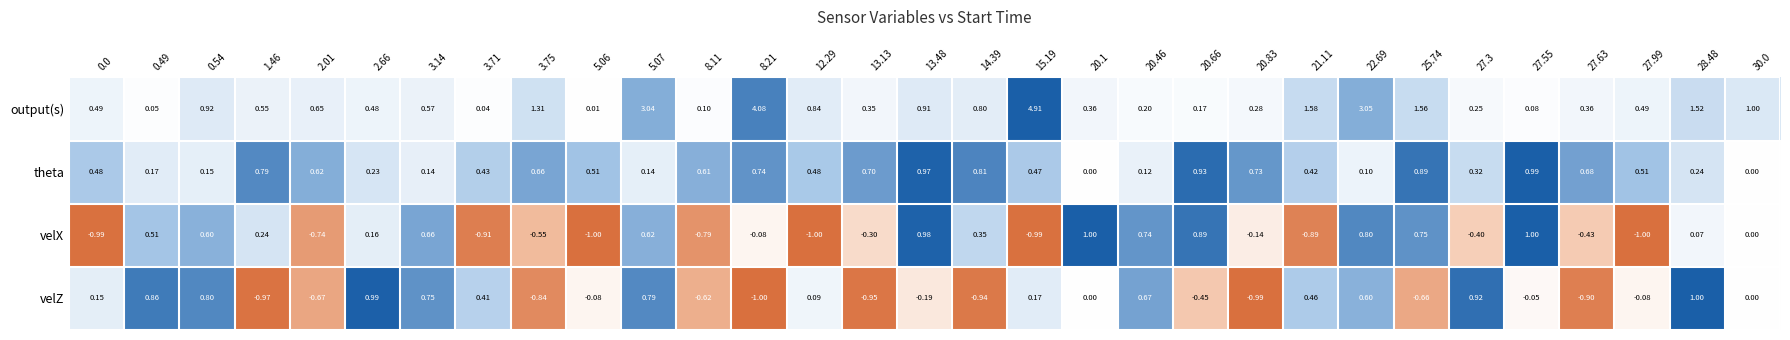

At 20.83, list the series in order from largest to smallest.

theta, output(s), velX, velZ